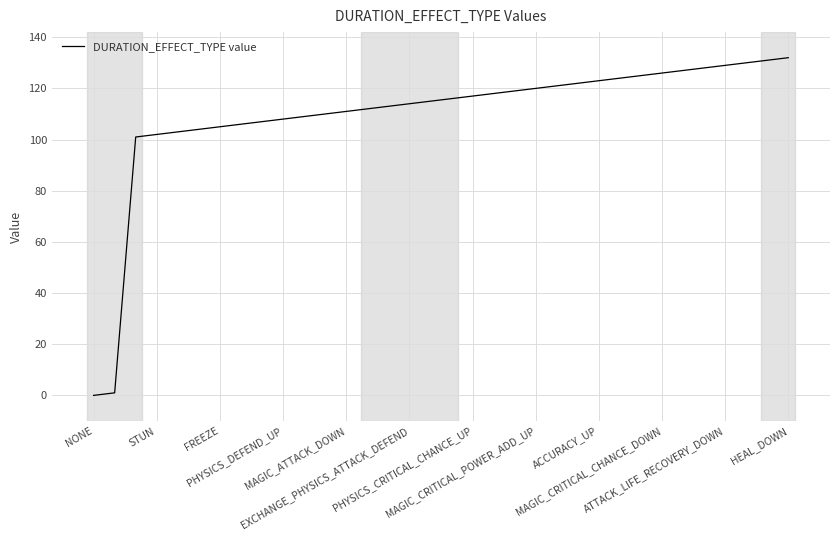

What is the greatest value displayed?

132